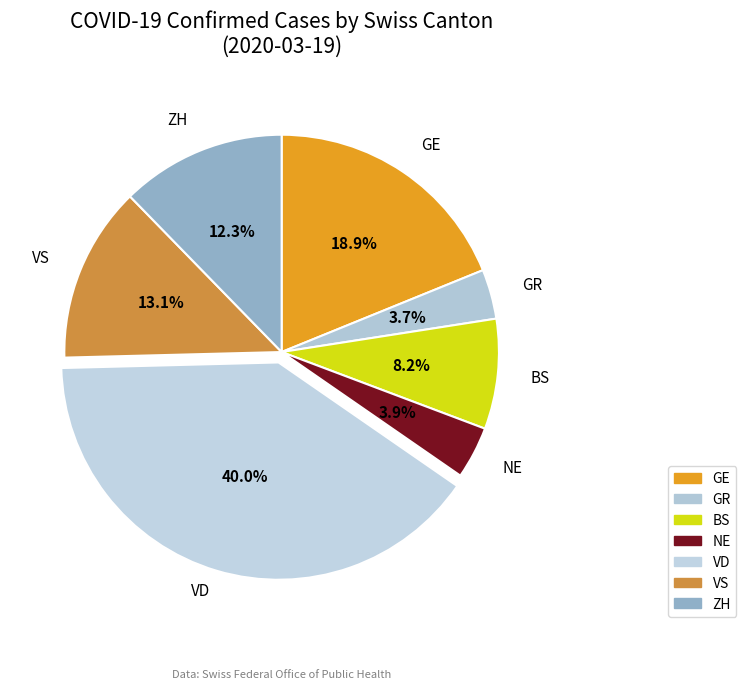

How many slices are in this pie chart?

7